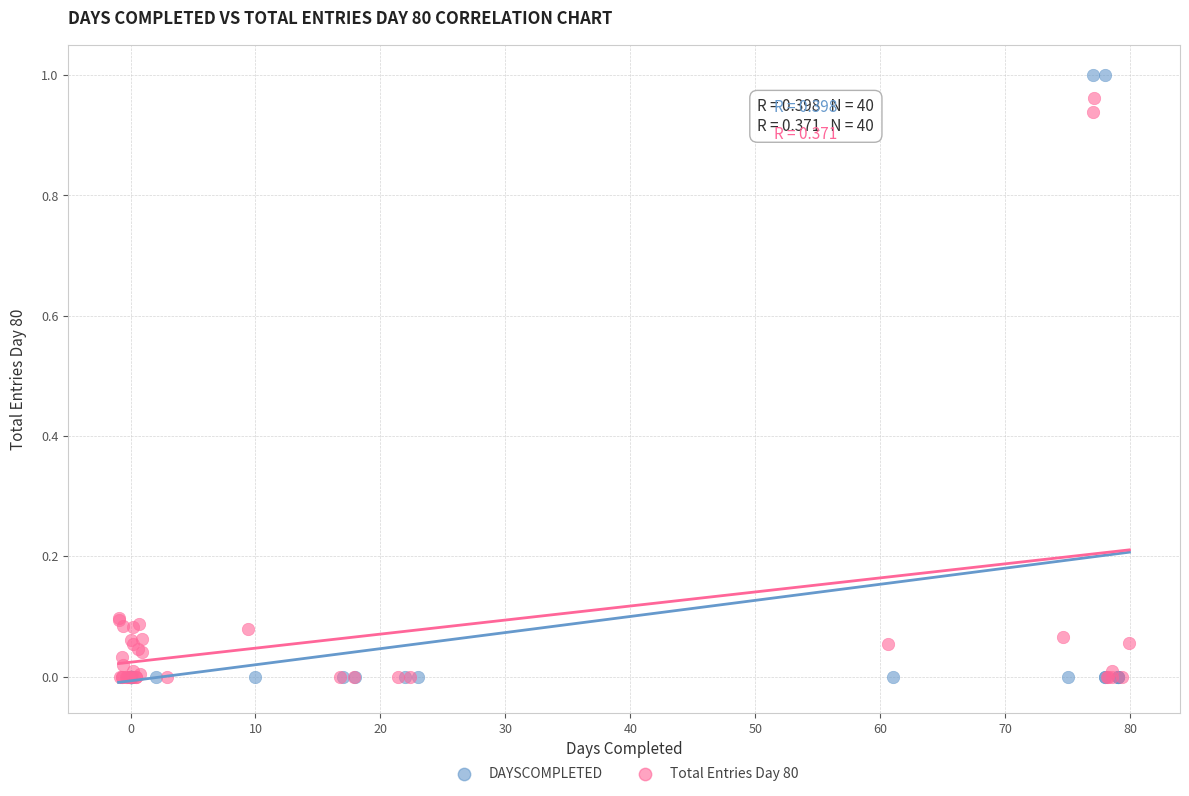

Which series has the widest spread of Y values?

DAYSCOMPLETED